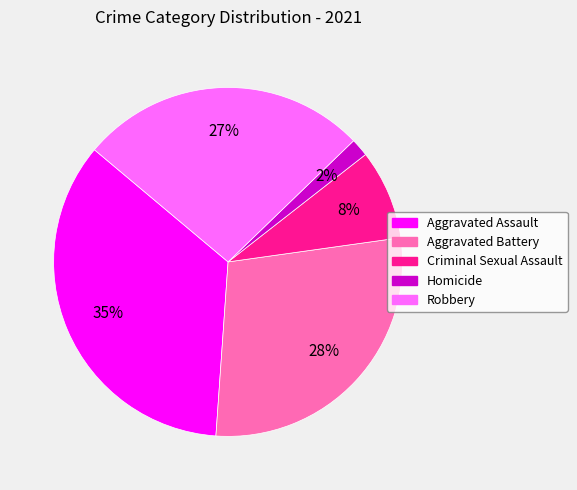

To the nearest percent, what is the difference between the Aggravated Battery and Criminal Sexual Assault slice percentages?

20%